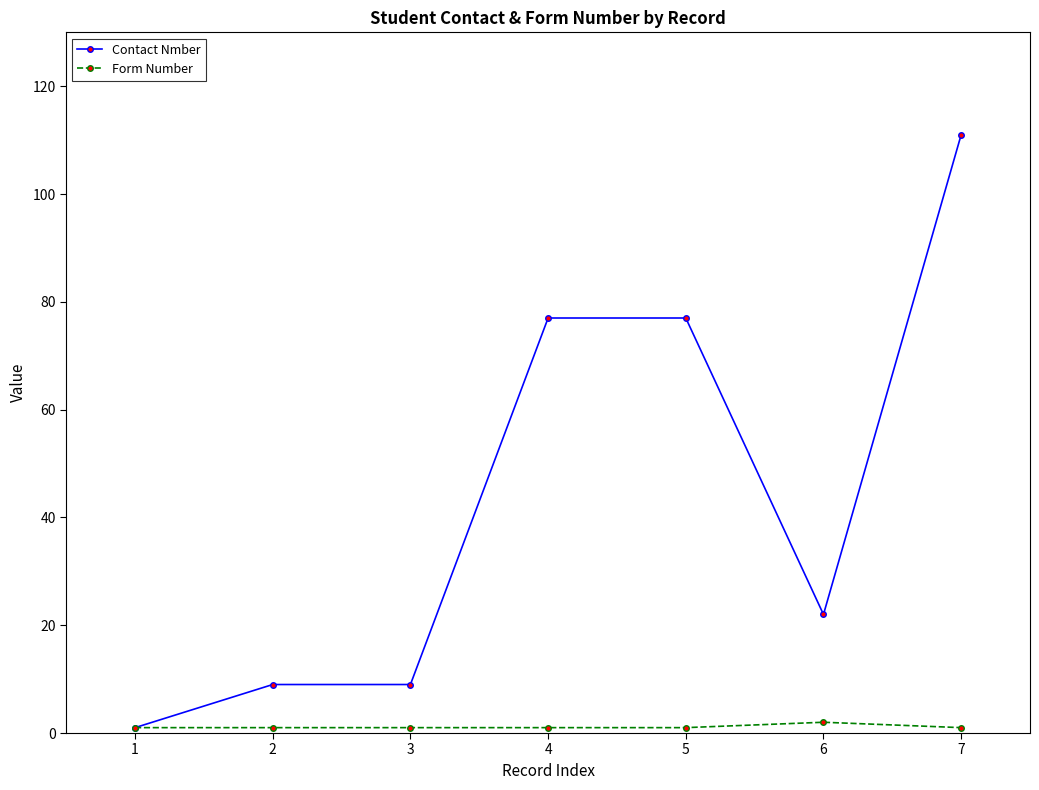

Rank the series at 3 from highest to lowest value.

Contact Nmber, Form Number